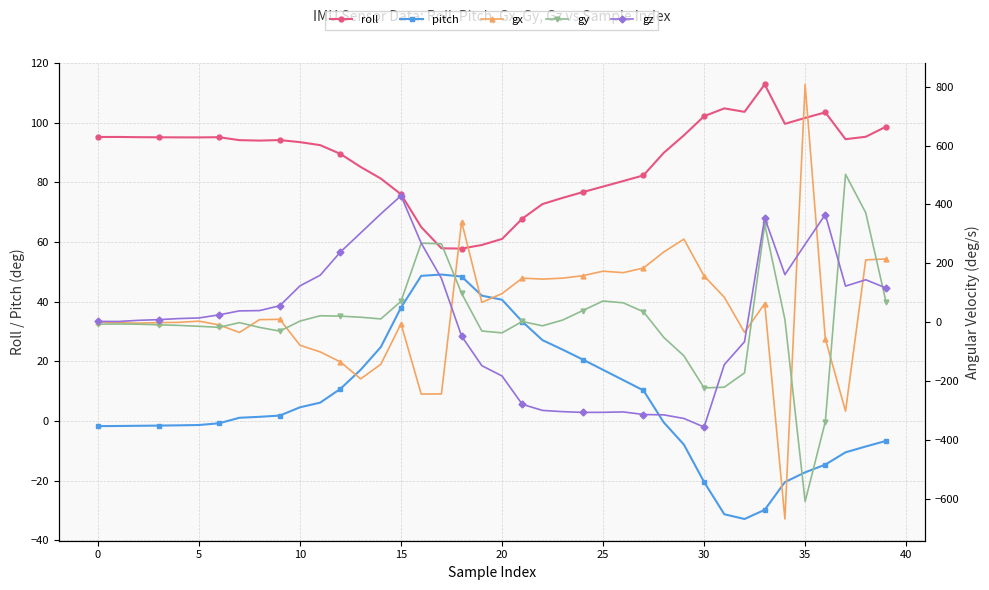

True or false: pitch has more than 0 points higher than both neighbors.

True